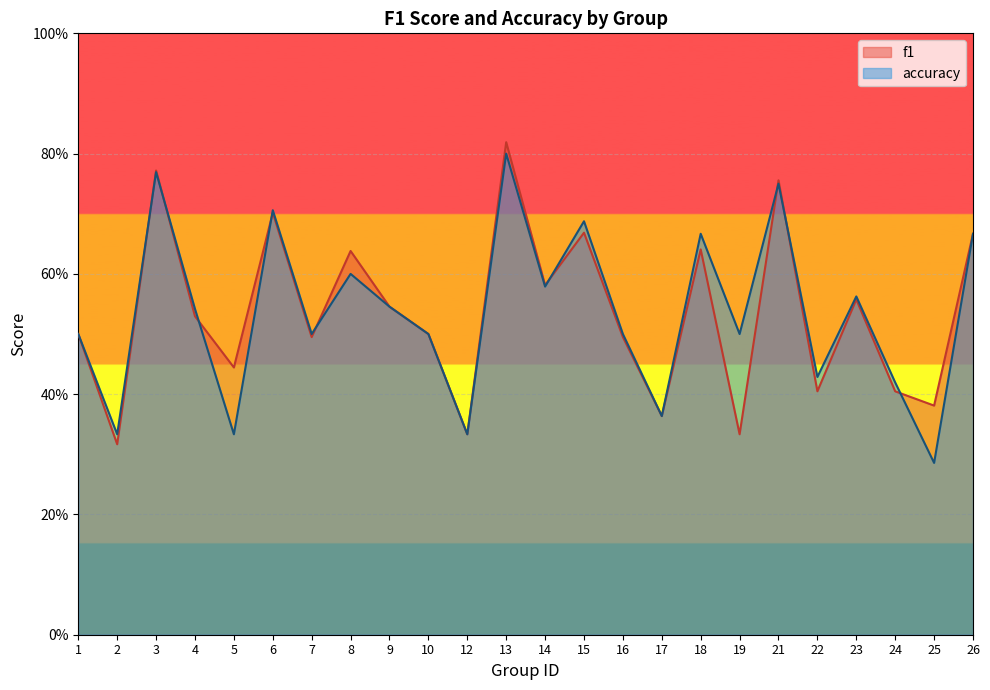

What is the difference between the second highest and minimum values in the f1 series?

0.5